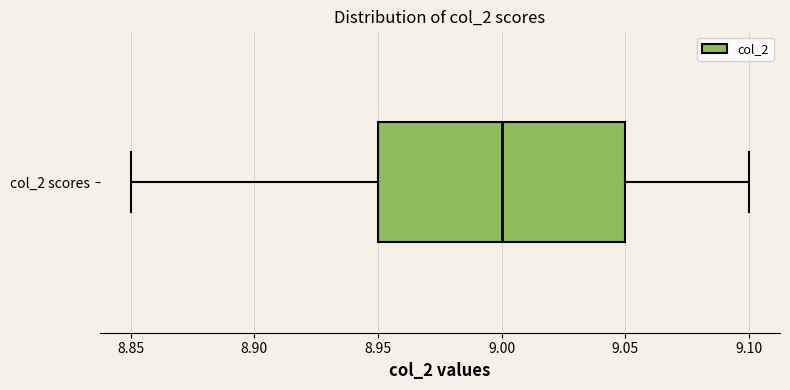

Where is the right edge of the box for col_2 scores on the x-axis? The values are not printed on the chart, so give them approximately, as read against the axis.

9.05